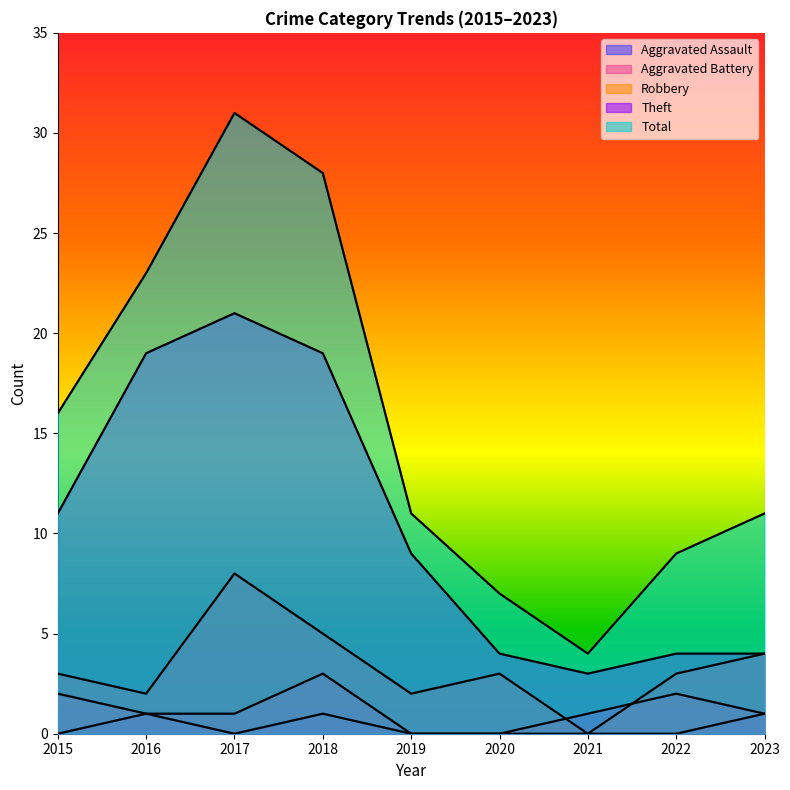

True or false: Theft and Aggravated Battery intersect in this chart.

False